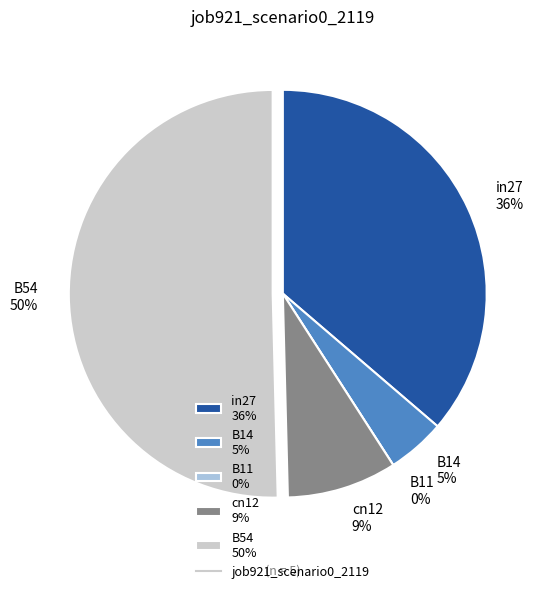

Is there a majority slice in this chart?

Yes